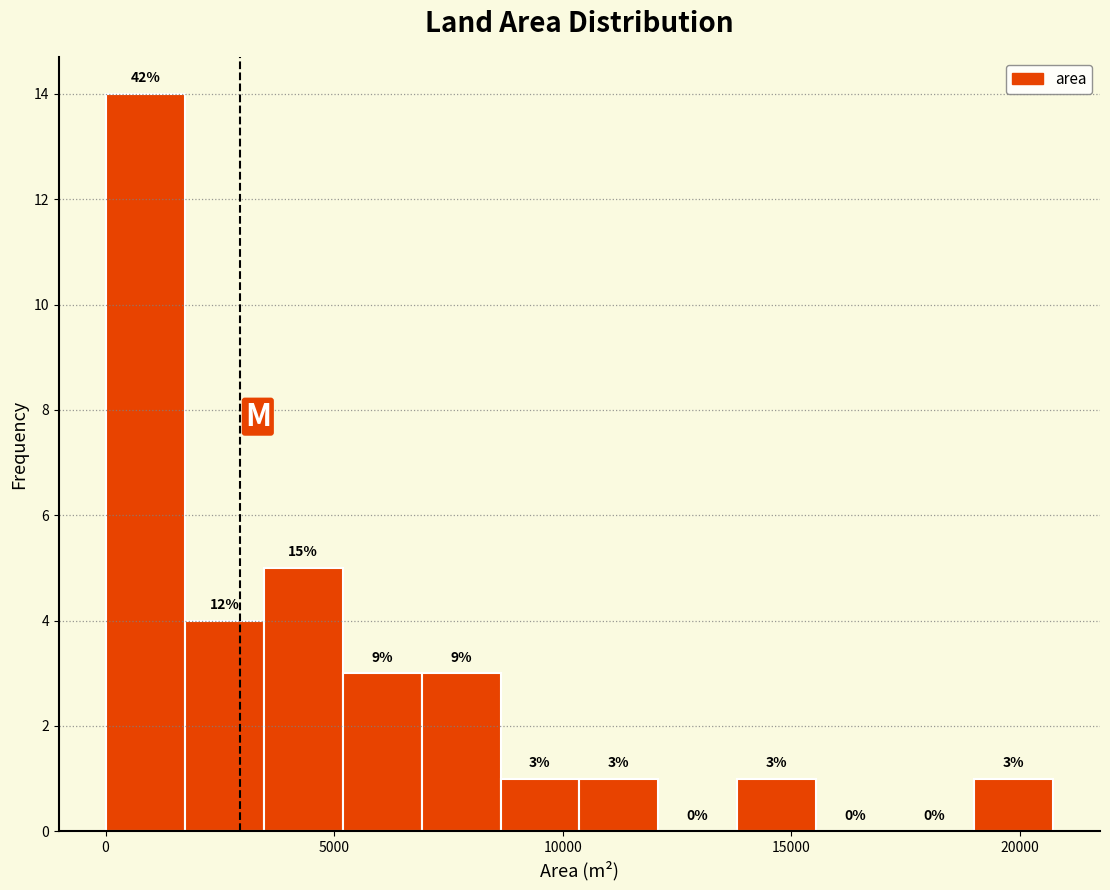

Read against the x-axis, roughly where is the centre of the tallest bar?

1000